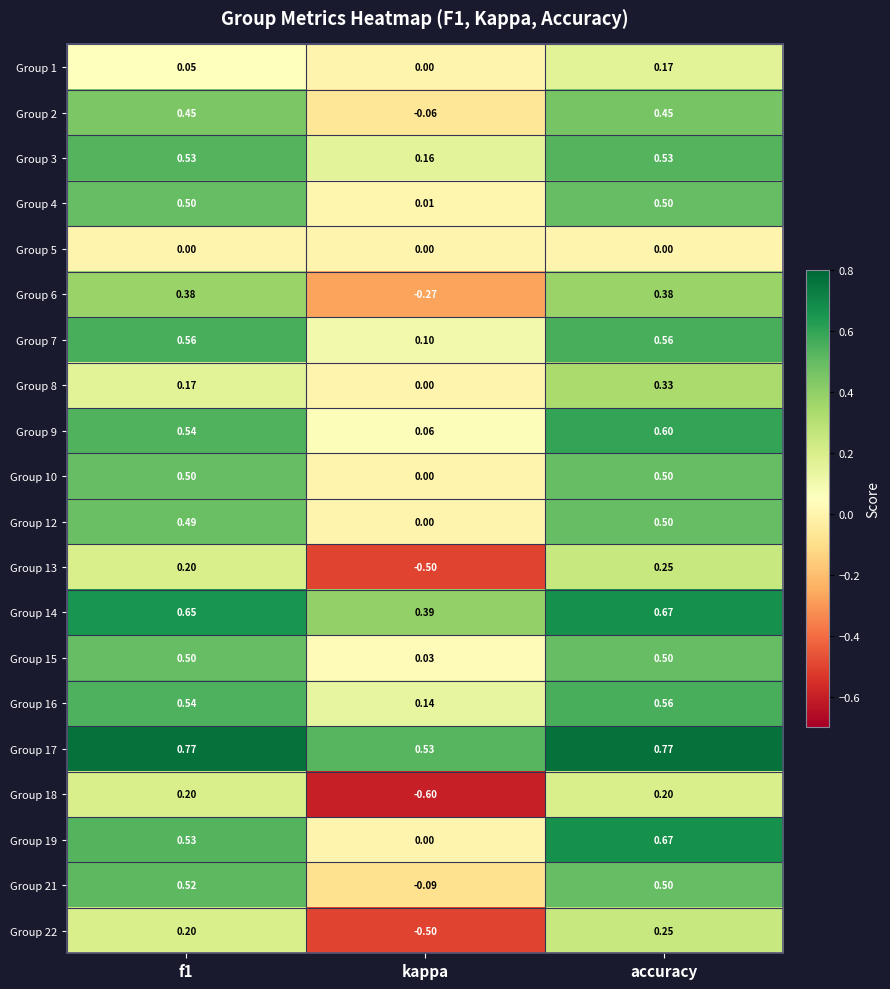

At which label does Group 10 reach its minimum?

kappa